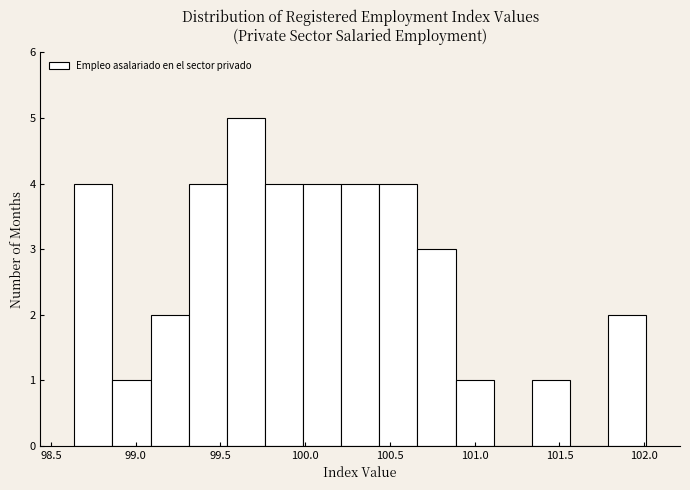

How tall is the bar that spans 98.65 to 98.85 on the x-axis? Neither the bar edges nor the heights are printed on the chart, so give them approximately, as read against the axes.

4